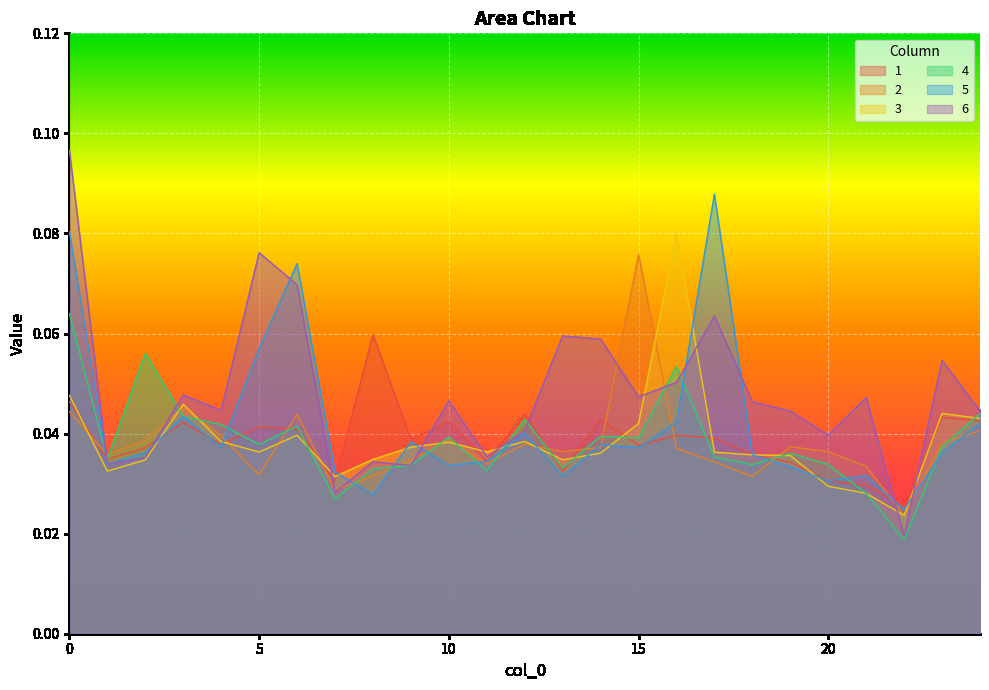

What is the sum of all 3 values?

1.0